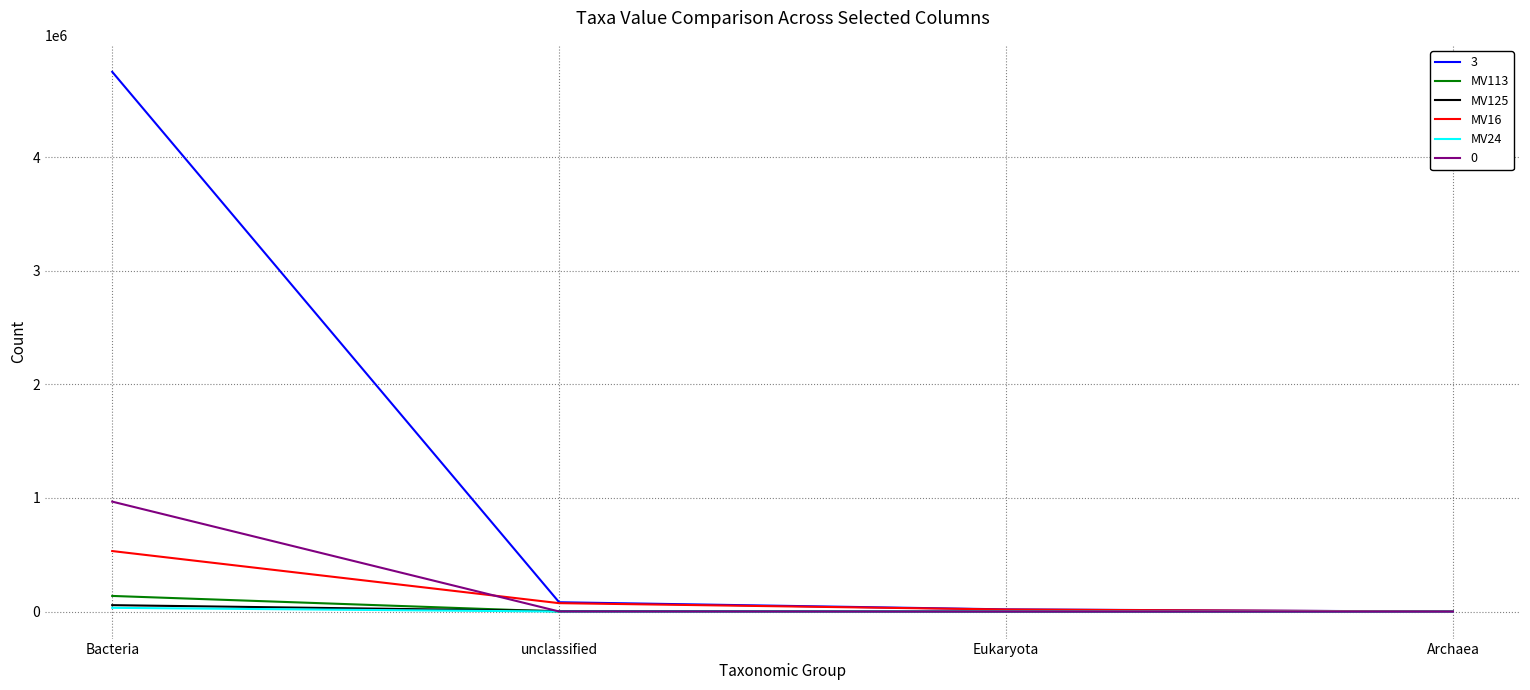

How many lines are shown in the chart?

6